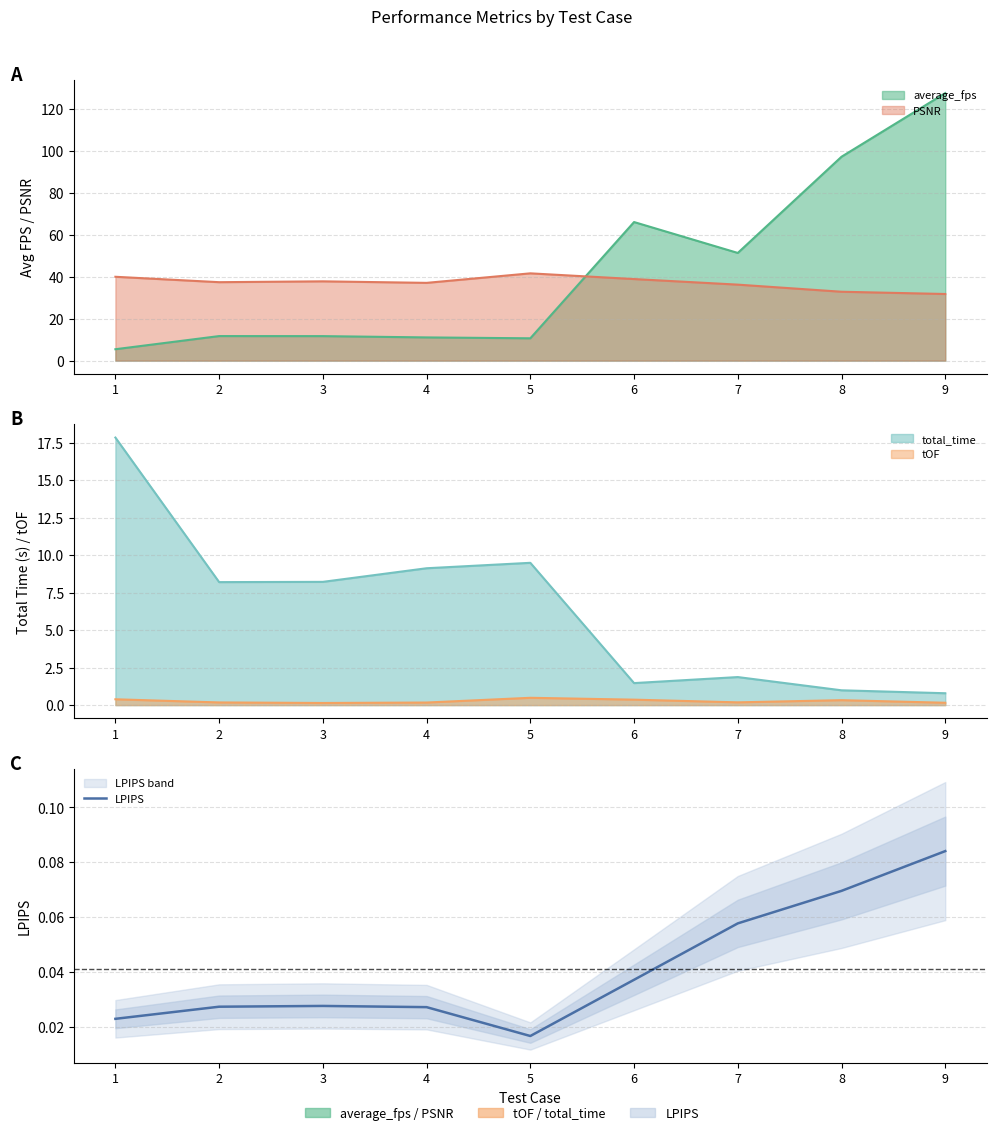

Where is the first local maximum?

3